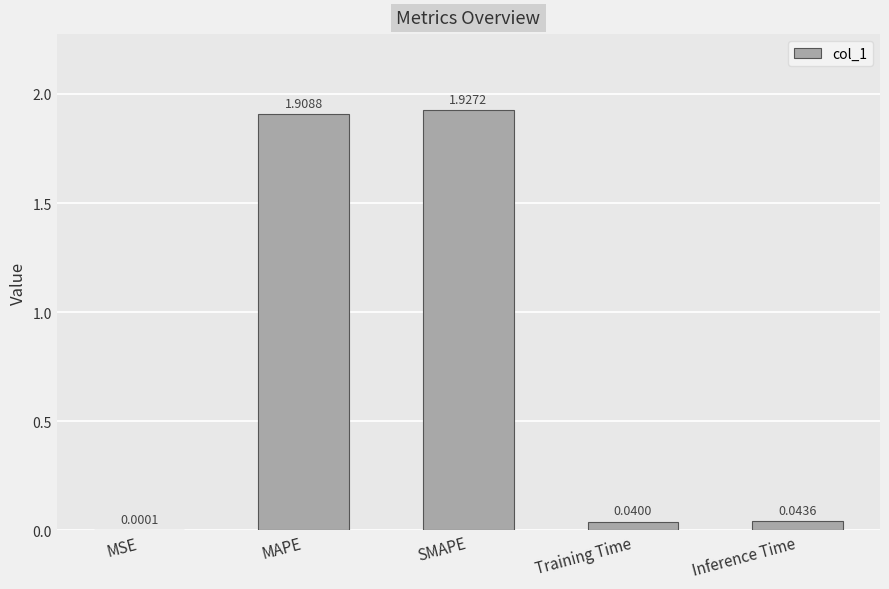

What is the sum of all values?

3.9